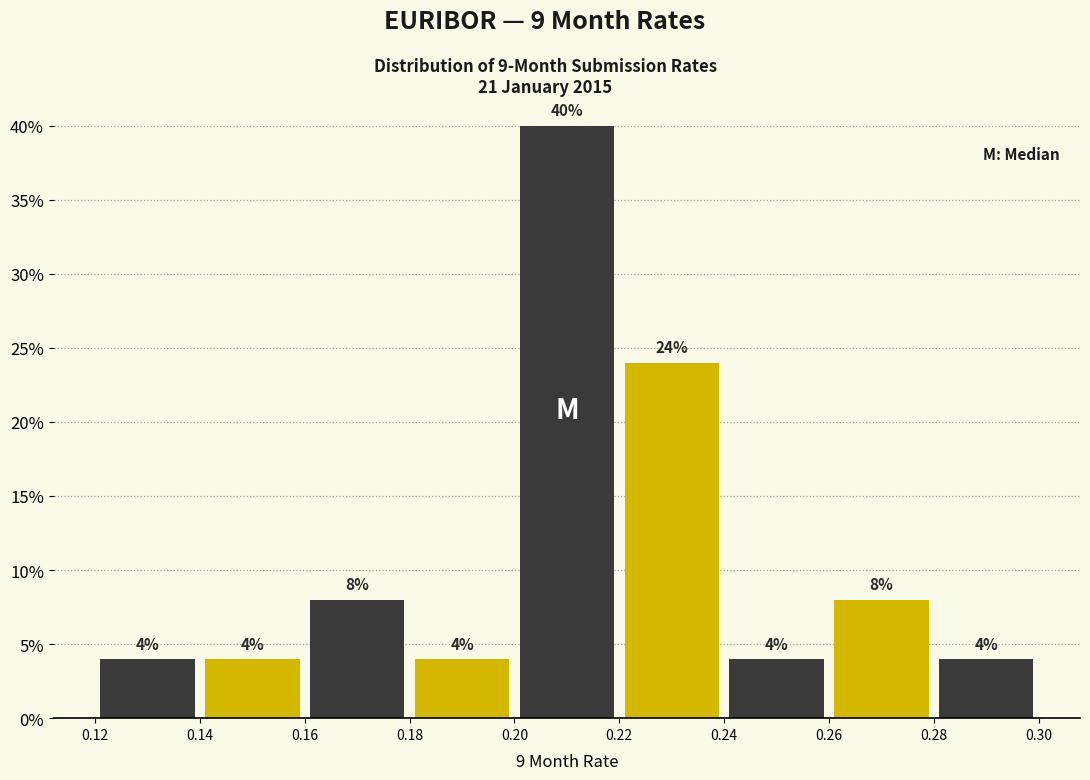

What is the height of the bar covering 0.28 to 0.30 on the x-axis?

4